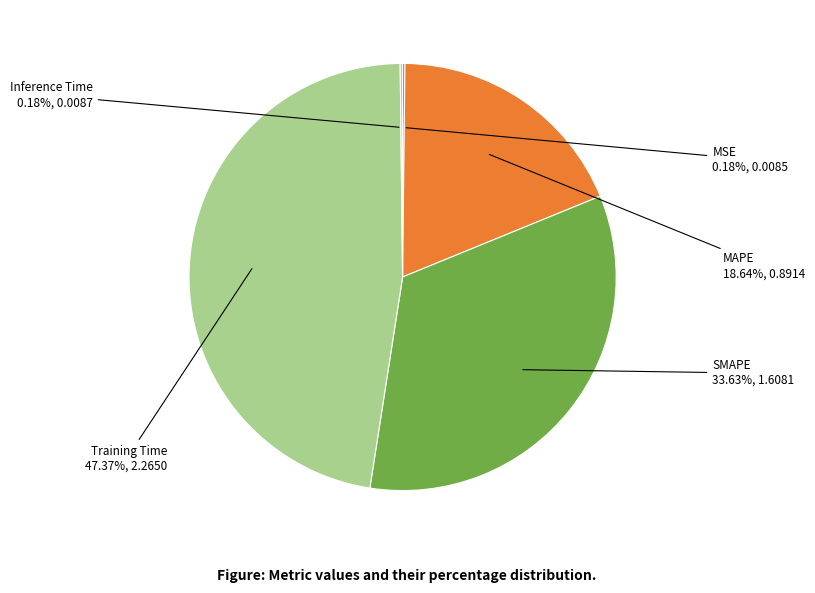

Does any single category account for the majority?

No